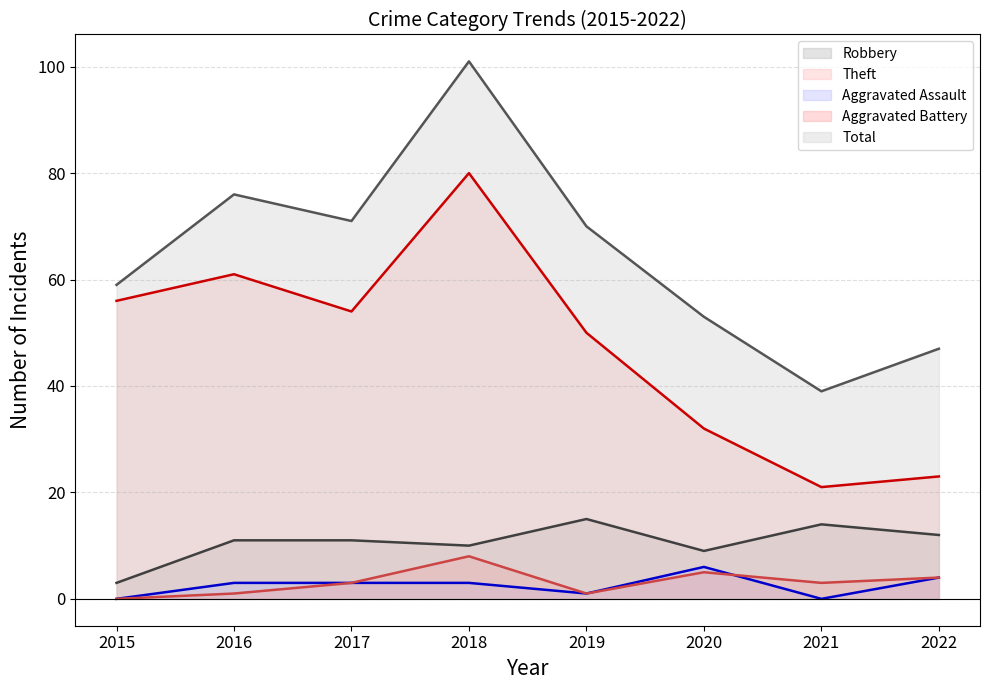

In Total (line), how many points are higher than both neighbors (excluding endpoints)?

2